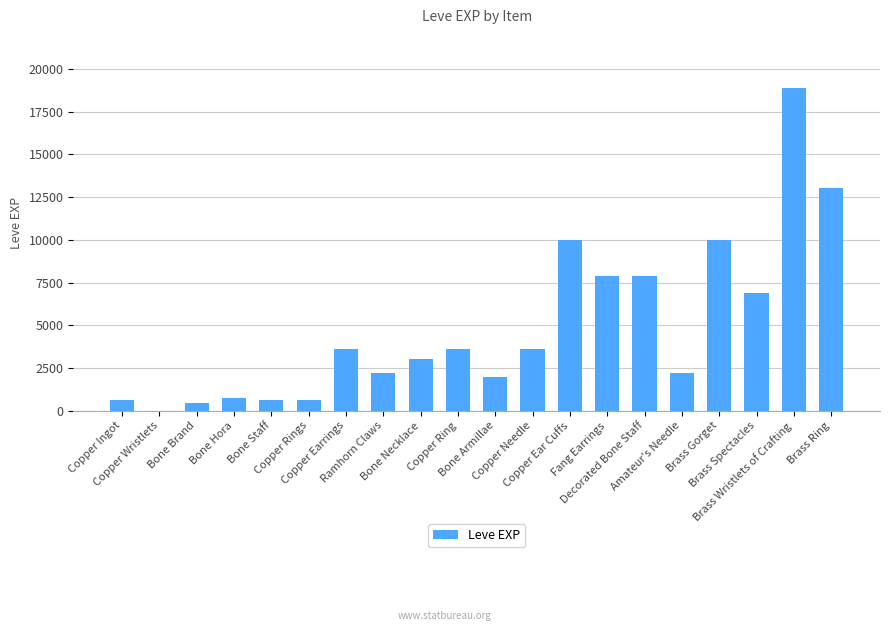

What is the sum of all values?

97911